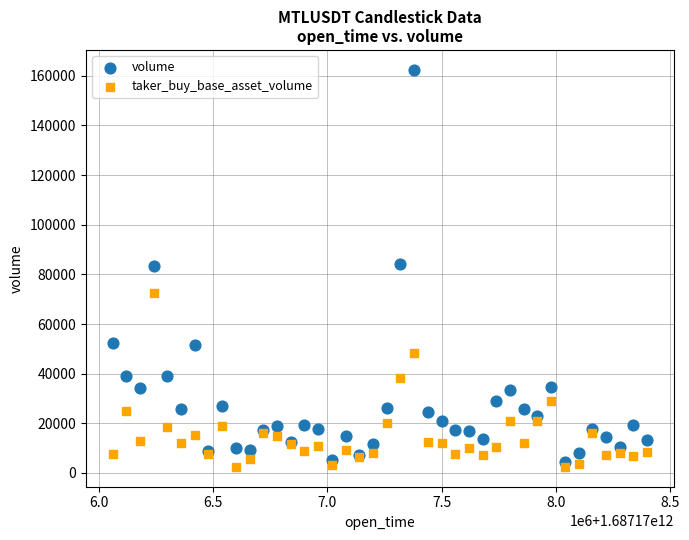

Which series contains the lowest Y value?

taker_buy_base_asset_volume